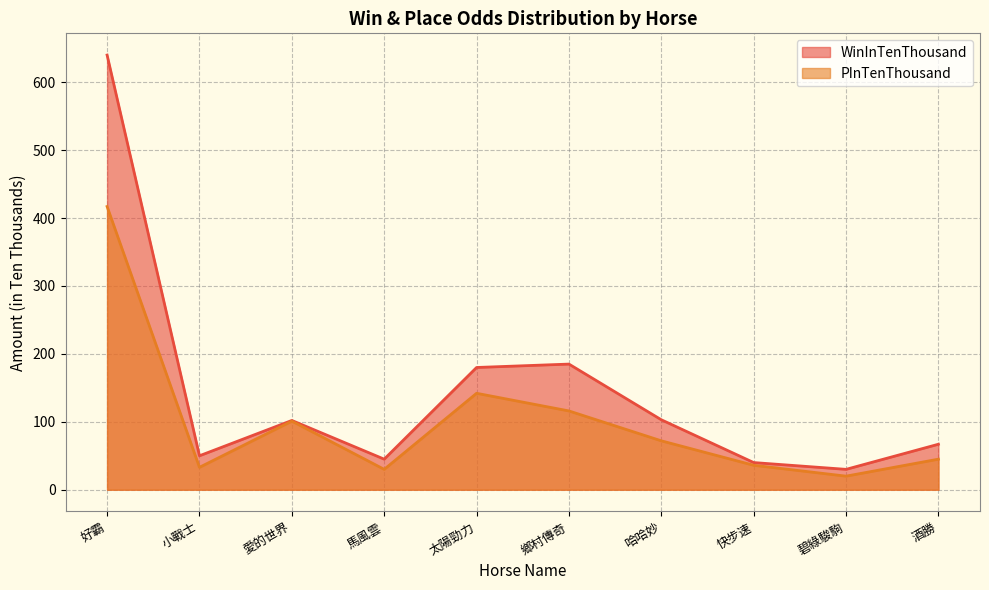

What are all the series names shown in the legend?

WinInTenThousand, PInTenThousand